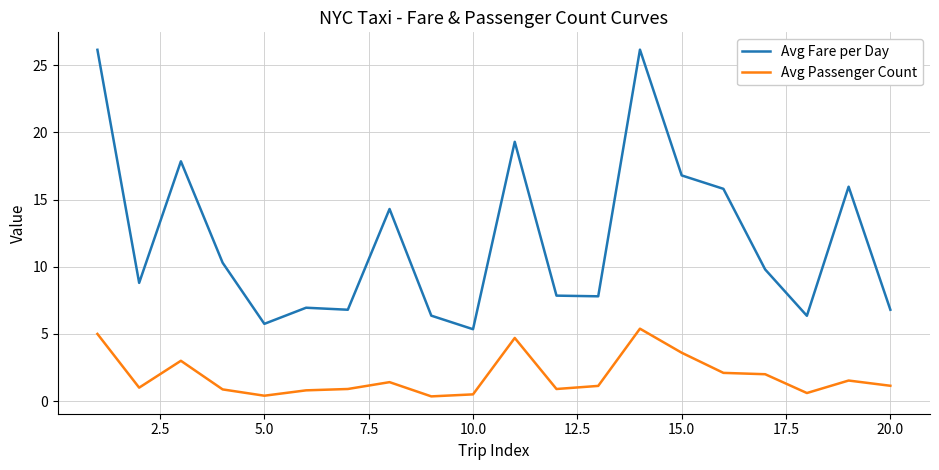

Rank the series by their average value, from lowest to highest.

Avg Passenger Count, Avg Fare per Day